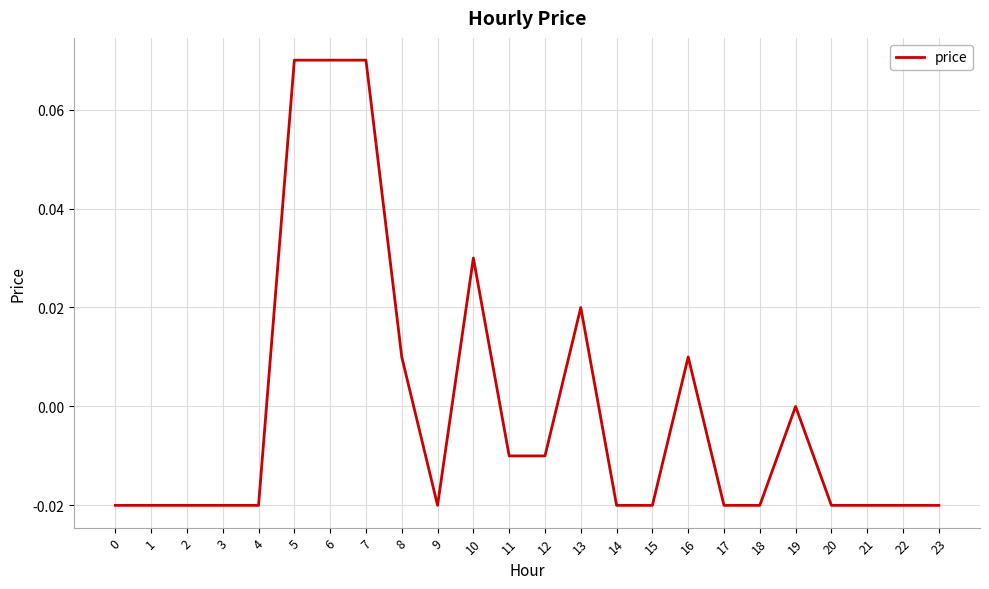

True or false: the data shows 0.0 at 6.

False